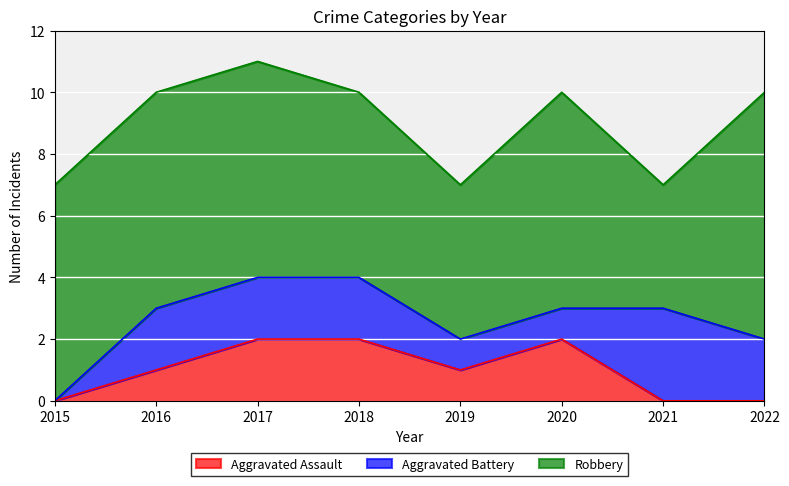

Which series has the largest total across all categories?

Robbery